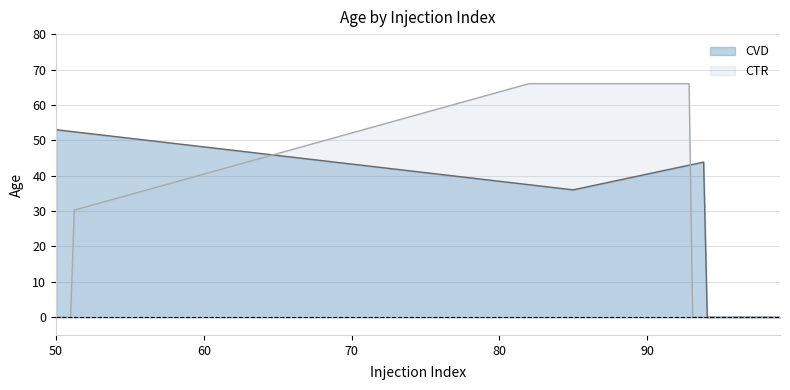

Which has a higher value, 50 or 51?

50